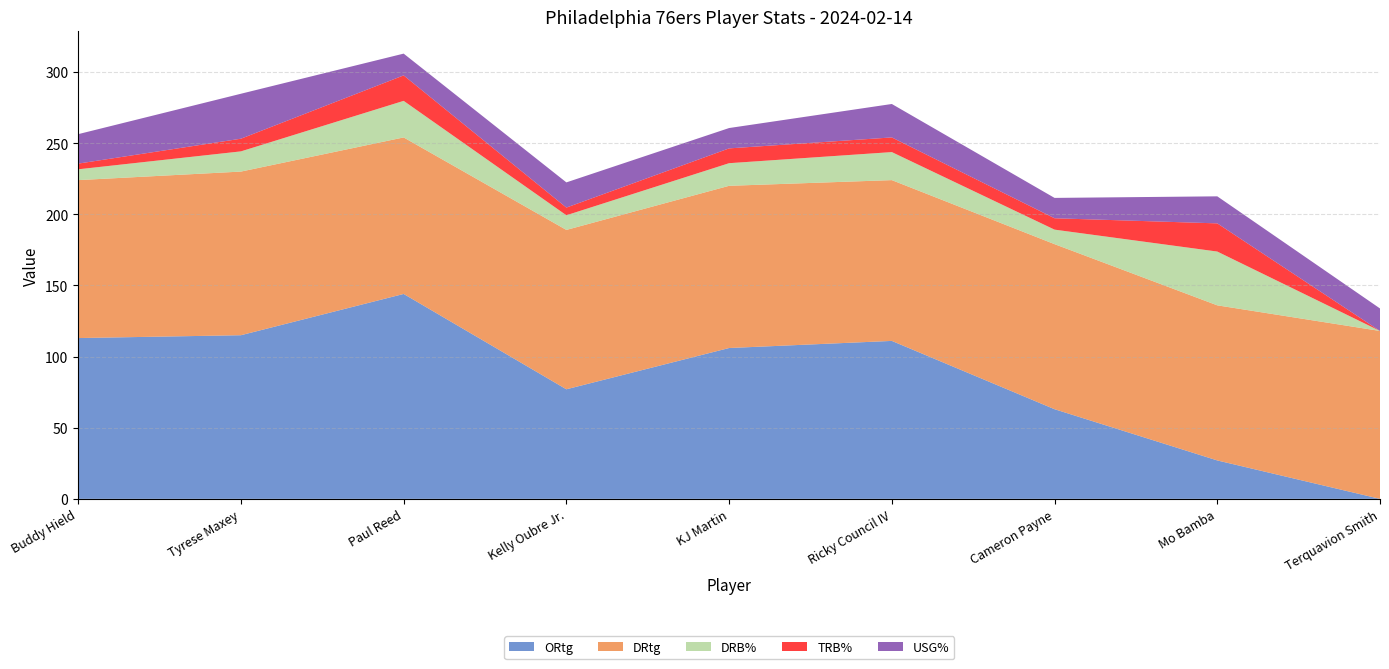

Reading right to left, list all the values displayed in this chart.

ORtg: Terquavion Smith=0.0	Mo Bamba=27.0	Cameron Payne=63.0	Ricky Council IV=111.0	KJ Martin=106.0	Kelly Oubre Jr.=77.0	Paul Reed=144.0	Tyrese Maxey=115.0	Buddy Hield=113.0
DRtg: Terquavion Smith=118.0	Mo Bamba=109.0	Cameron Payne=116.0	Ricky Council IV=113.0	KJ Martin=114.0	Kelly Oubre Jr.=112.0	Paul Reed=110.0	Tyrese Maxey=115.0	Buddy Hield=111.0
DRB%: Terquavion Smith=0.0	Mo Bamba=37.8	Cameron Payne=10.2	Ricky Council IV=19.7	KJ Martin=15.9	Kelly Oubre Jr.=10.3	Paul Reed=25.7	Tyrese Maxey=14.2	Buddy Hield=7.6
TRB%: Terquavion Smith=0.0	Mo Bamba=19.8	Cameron Payne=8.0	Ricky Council IV=10.3	KJ Martin=10.4	Kelly Oubre Jr.=5.4	Paul Reed=17.9	Tyrese Maxey=8.9	Buddy Hield=4.0
USG%: Terquavion Smith=15.8	Mo Bamba=19.0	Cameron Payne=14.3	Ricky Council IV=23.5	KJ Martin=14.3	Kelly Oubre Jr.=17.7	Paul Reed=15.3	Tyrese Maxey=31.6	Buddy Hield=20.7